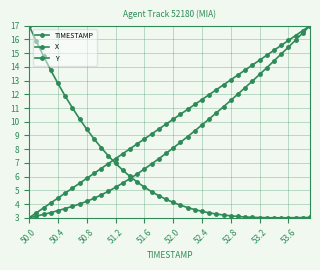

How many lines are shown in the chart?

3